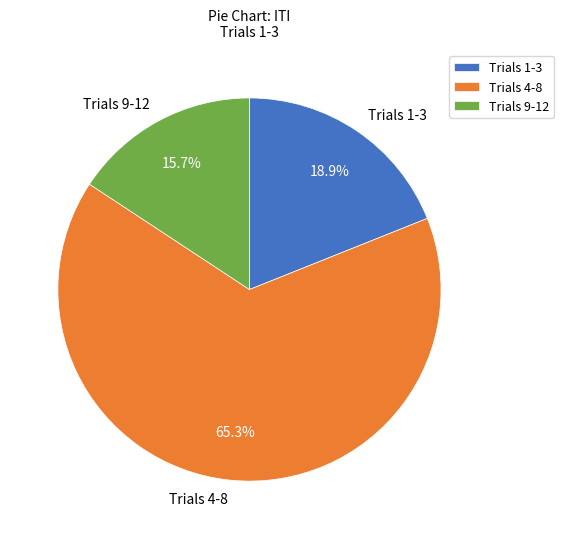

Which has a higher value, Trials 1-3 or Trials 9-12?

Trials 1-3